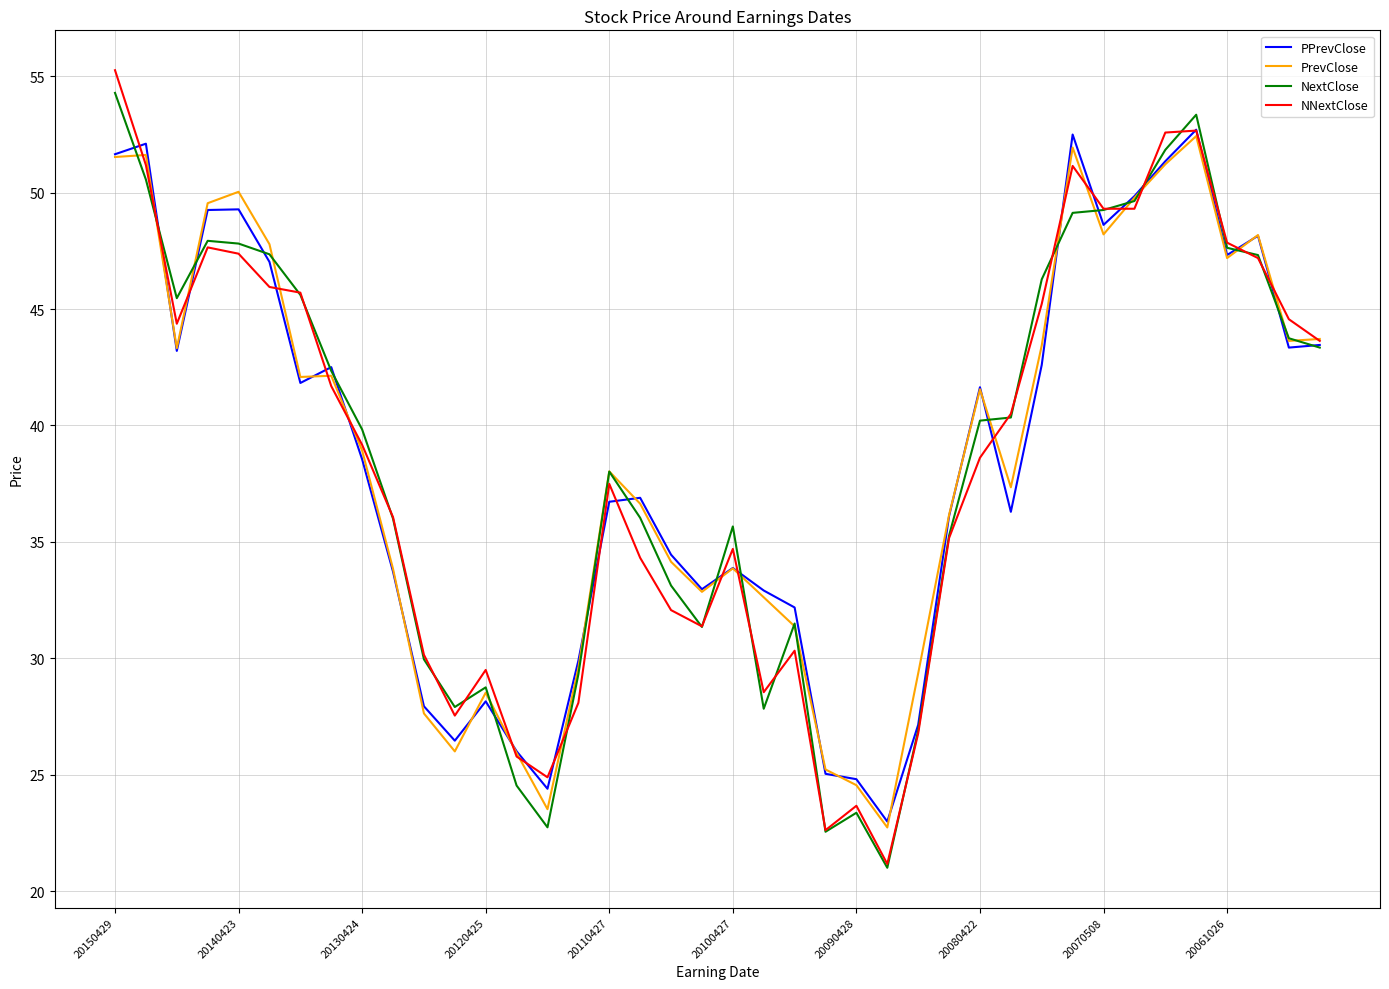

What is the maximum value shown in the chart?

55.3